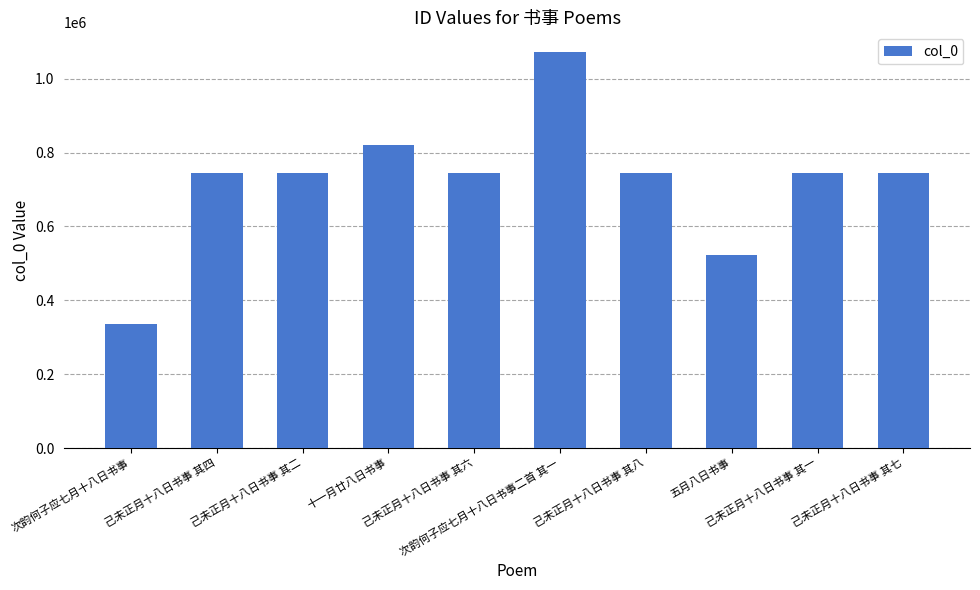

How many distinct data groups are displayed?

1